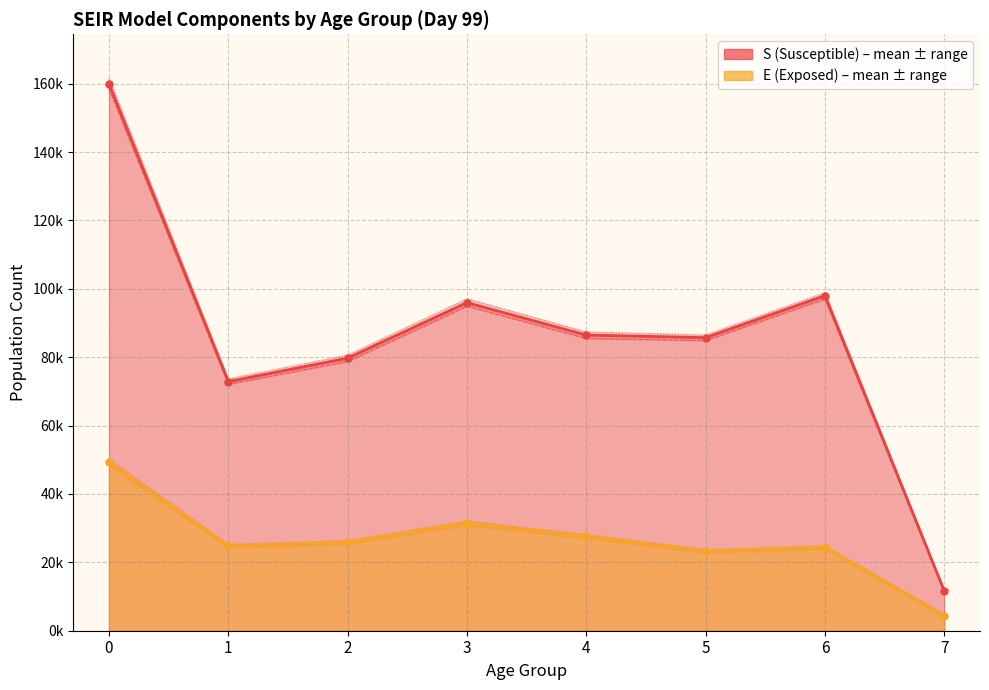

What is the maximum value for S_min?

158472.5